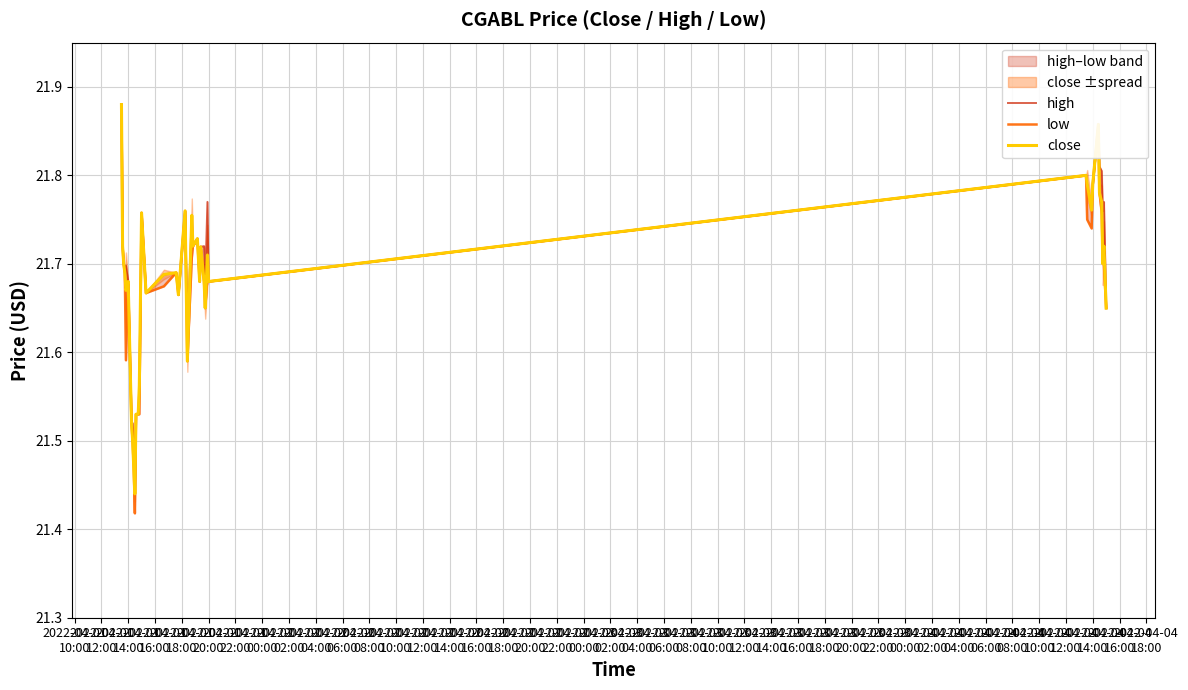

What is the sum of all high values?

867.6